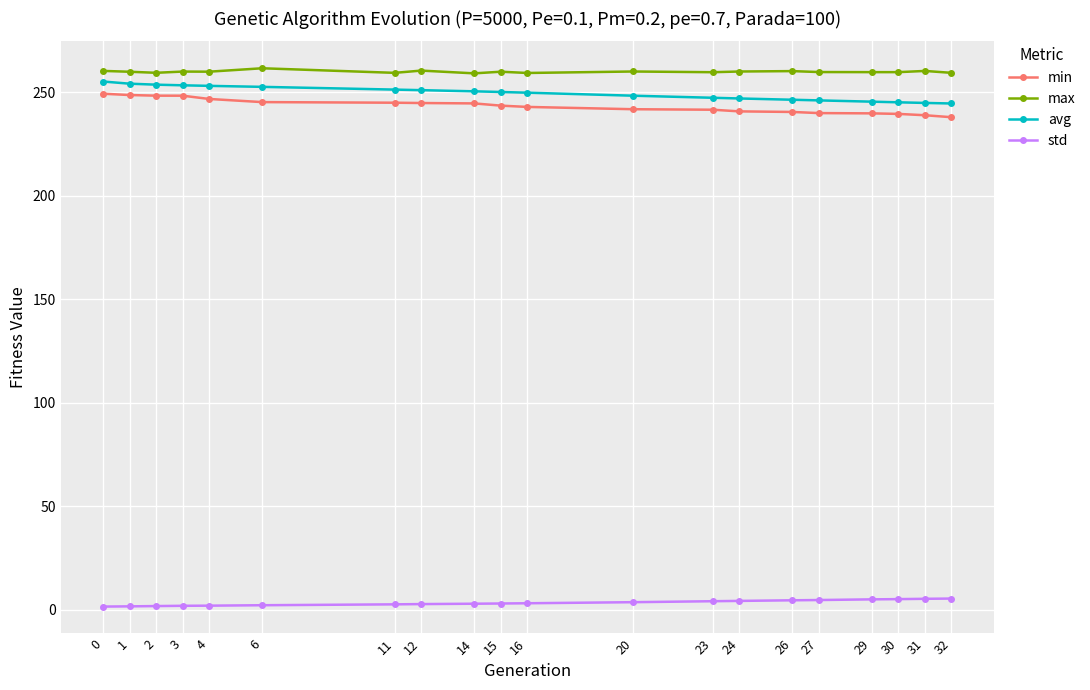

Which series has the widest spread of values?

min